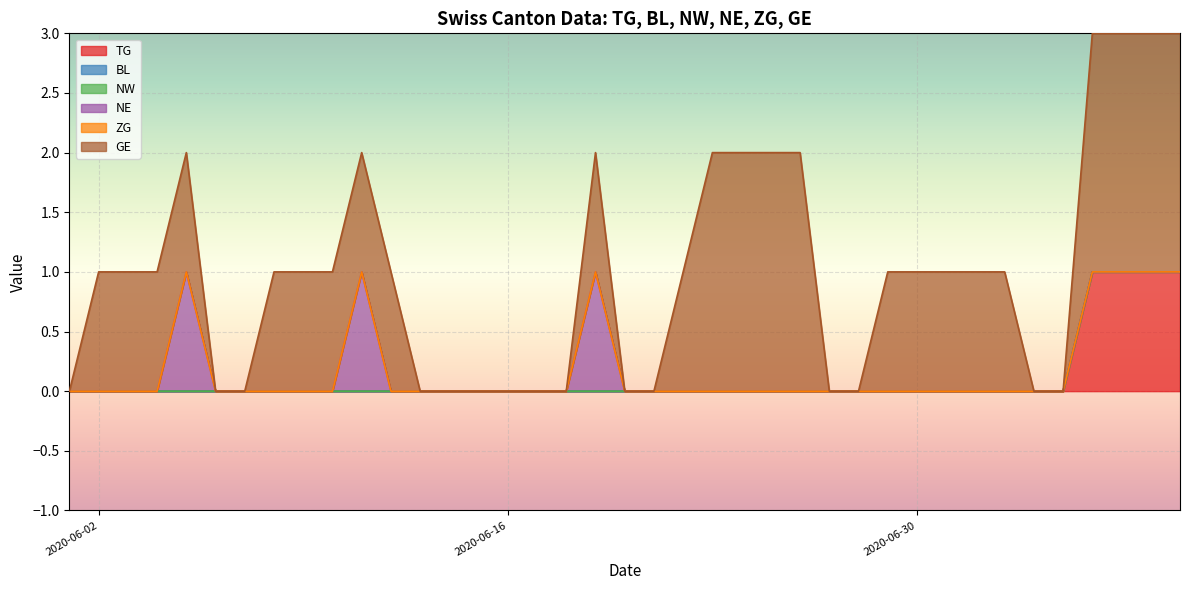

True or false: GE and TG cross at least once.

False